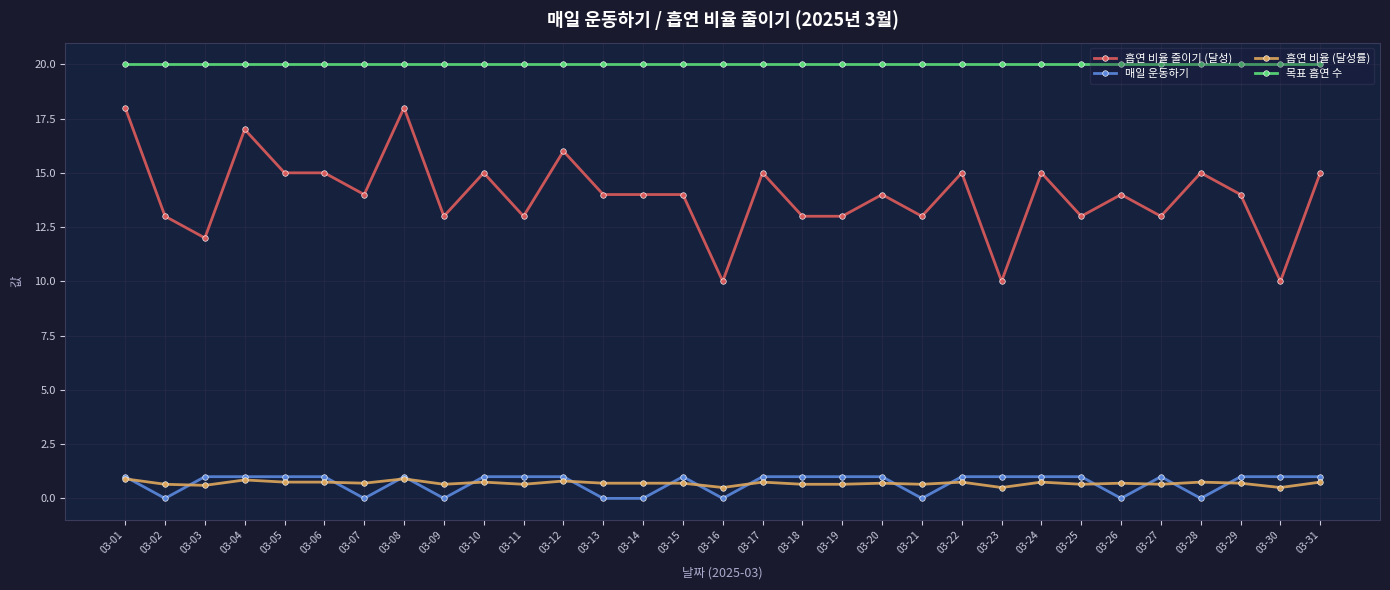

Read the 흡연 비율 줄이기 (달성) value at 03-24.

15.0